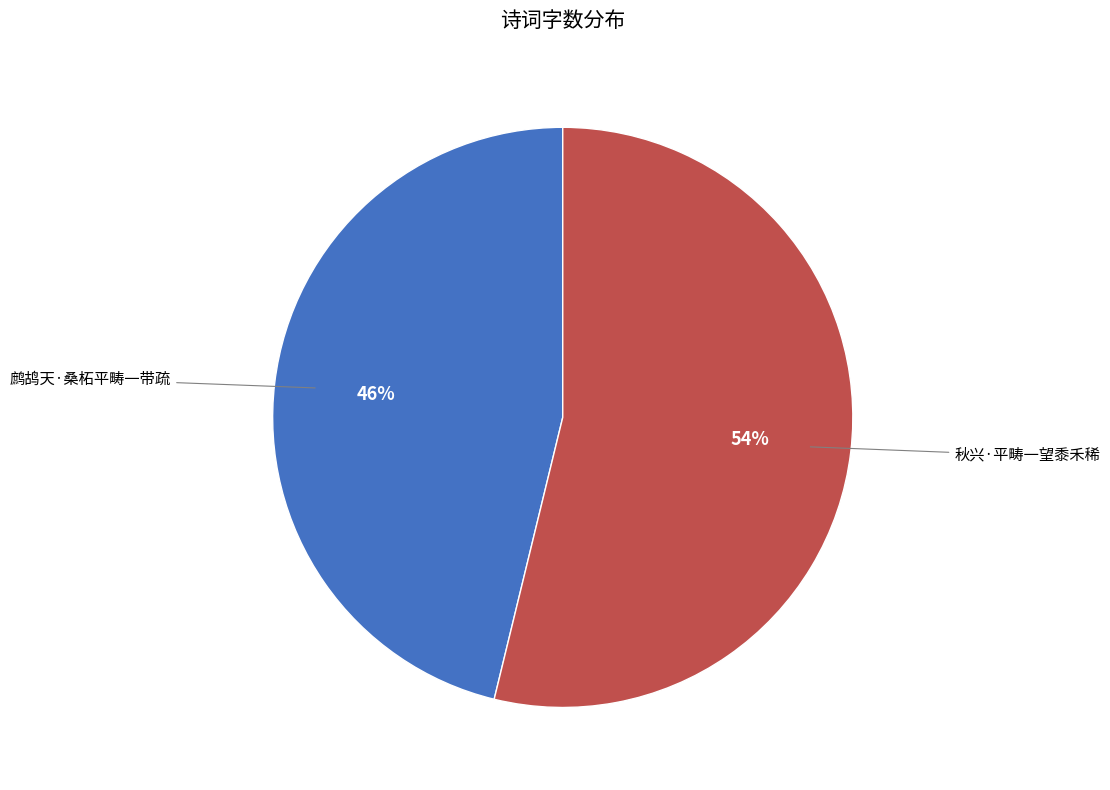

How many slices are in this pie chart?

2